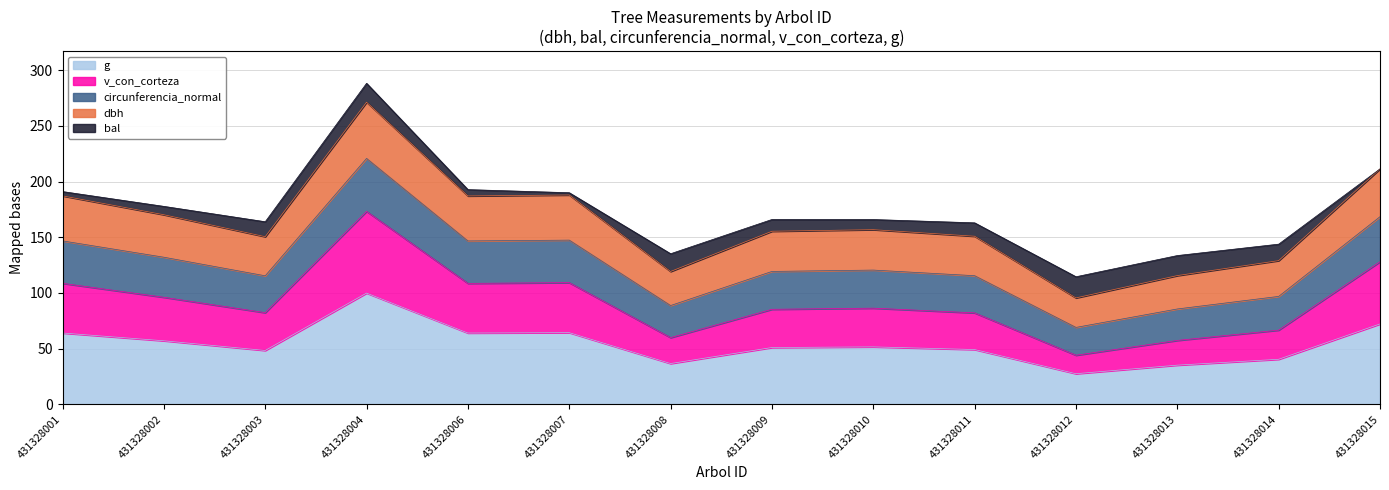

Does the chart display data point markers on the line(s)?

No